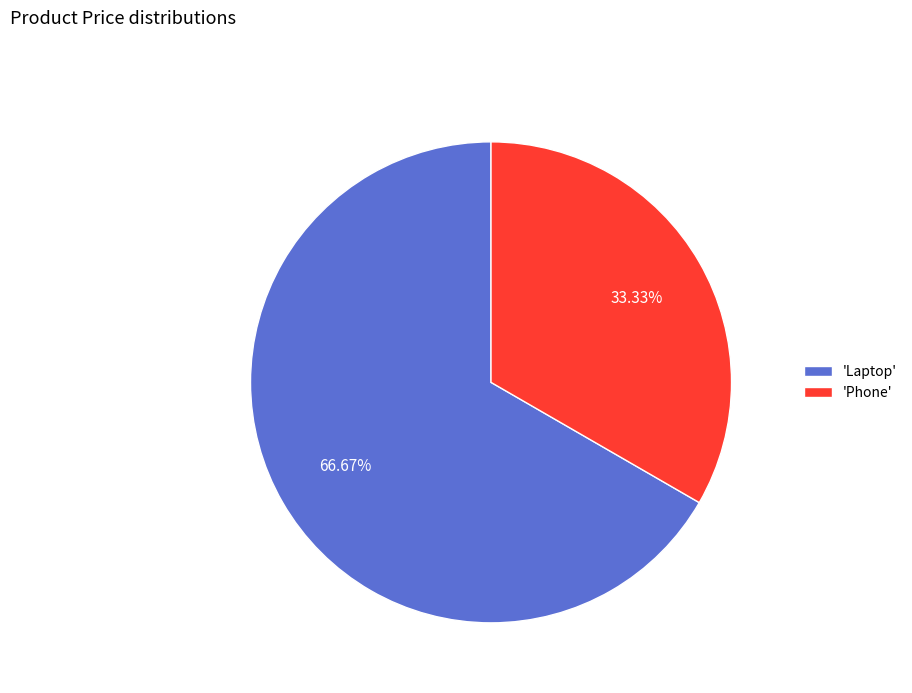

Rank the categories by value from lowest to highest.

'Phone', 'Laptop'